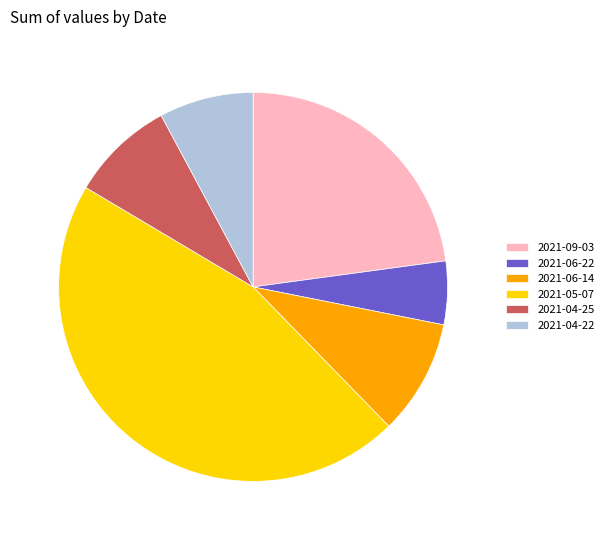

Is the sum of 2021-06-22 and 2021-04-25 greater than half?

No